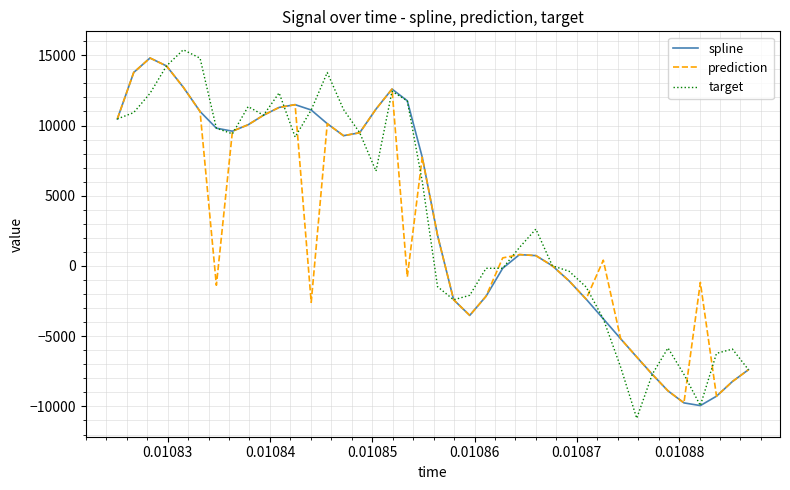

What is the lowest value of the spline series?

-9939.1